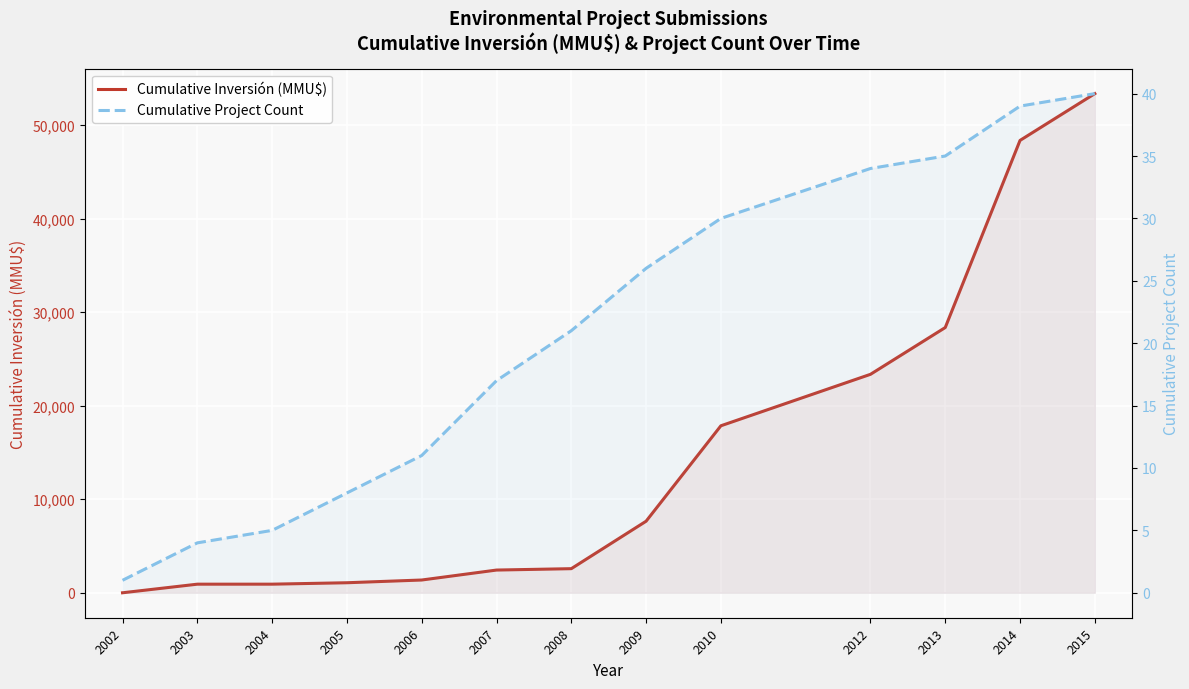

What is the minimum value for Cumulative Project Count?

1